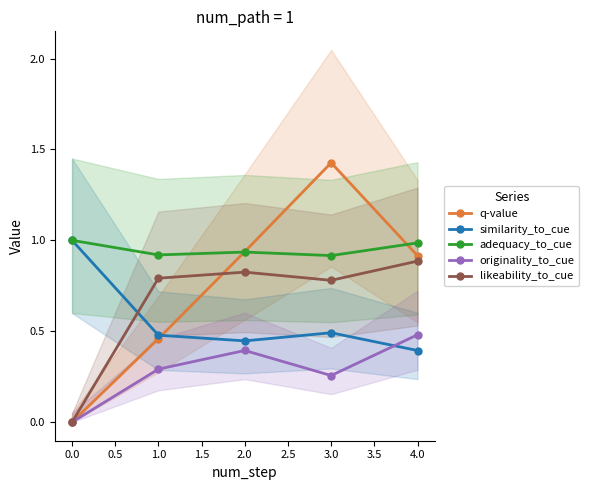

What is the value of the q-value point at the 2nd from the left?

0.5